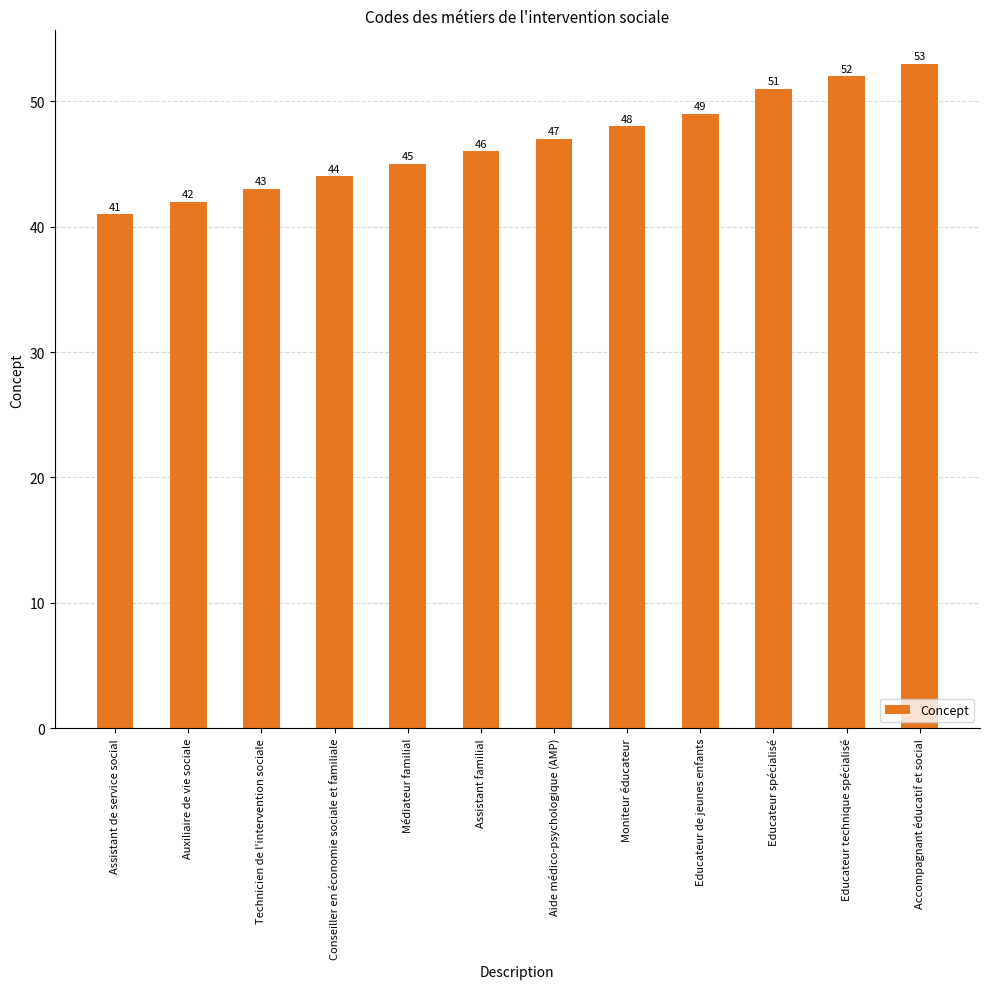

How many data points does each series have?

12